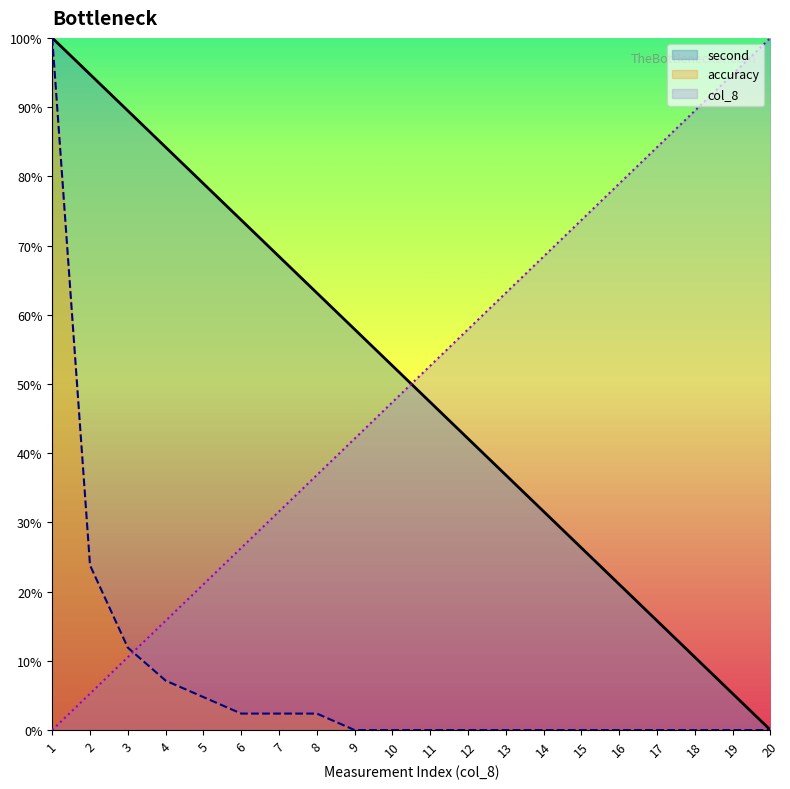

At 4, list the series in order from largest to smallest.

second, col_8, accuracy